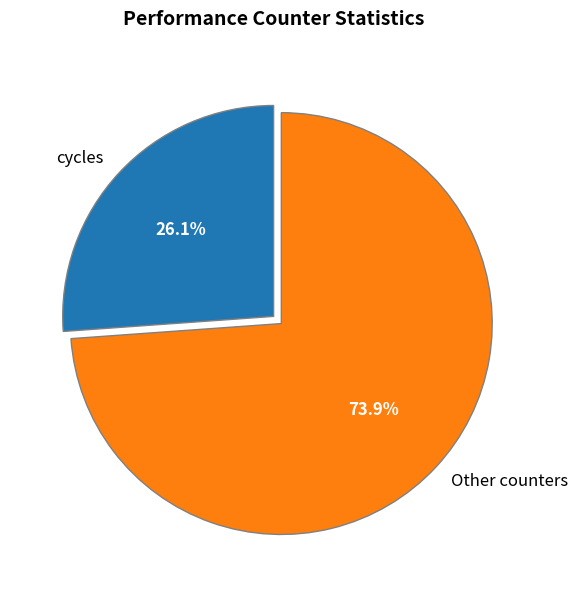

What percentage is NOT represented by Other counters?

26.1%